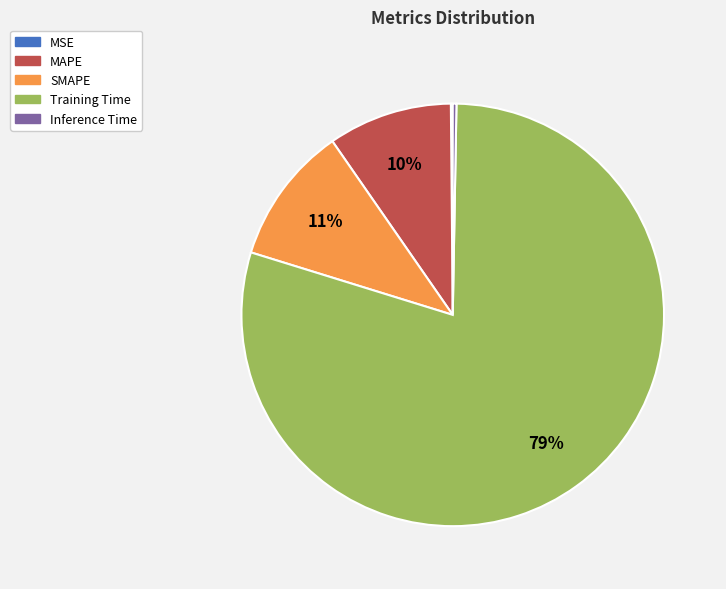

To the nearest percent, what is the combined percentage of SMAPE and Training Time?

90%